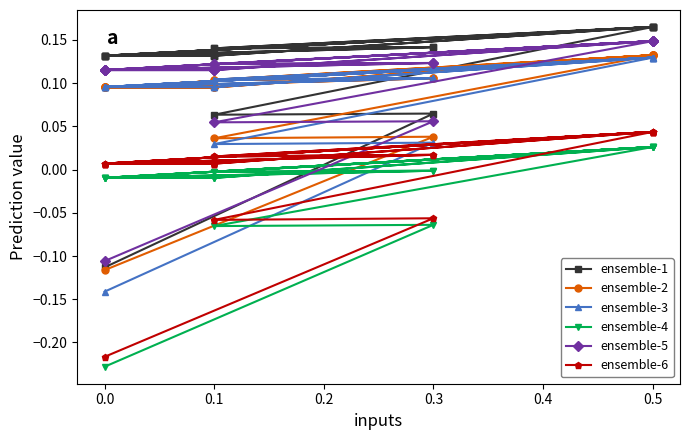

How many interior local peaks does the ensemble-2 series have?

8